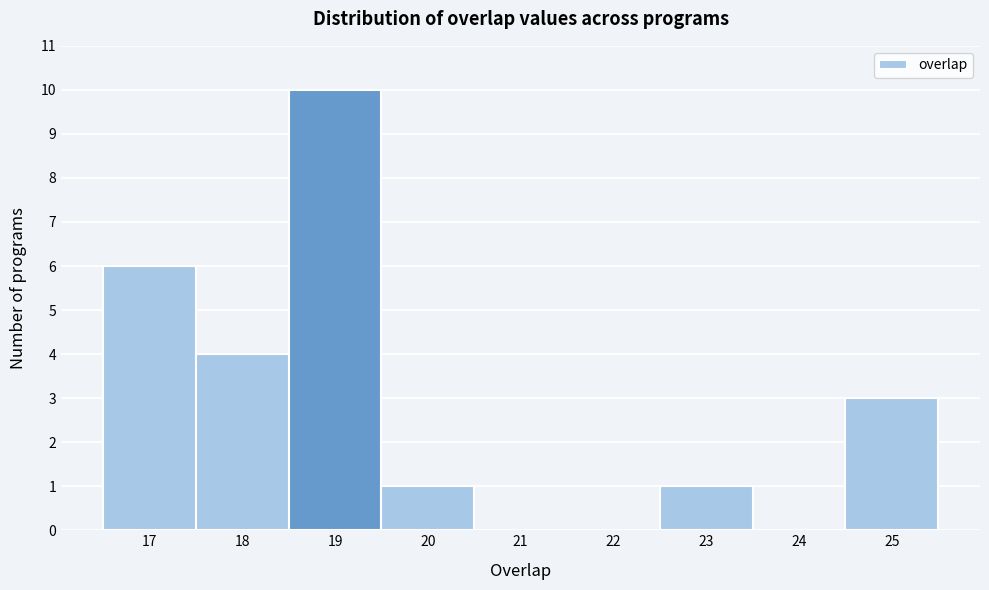

Reading left to right, list every bar in this chart as the range it spans on the x-axis followed by its height. The values are not printed on the chart, so give them approximately, as read against the axis.

16.5 to 17.5: 6
17.5 to 18.5: 4
18.5 to 19.5: 10
19.5 to 20.5: 1
20.5 to 21.5: 0
21.5 to 22.5: 0
22.5 to 23.5: 1
23.5 to 24.5: 0
24.5 to 25.5: 3